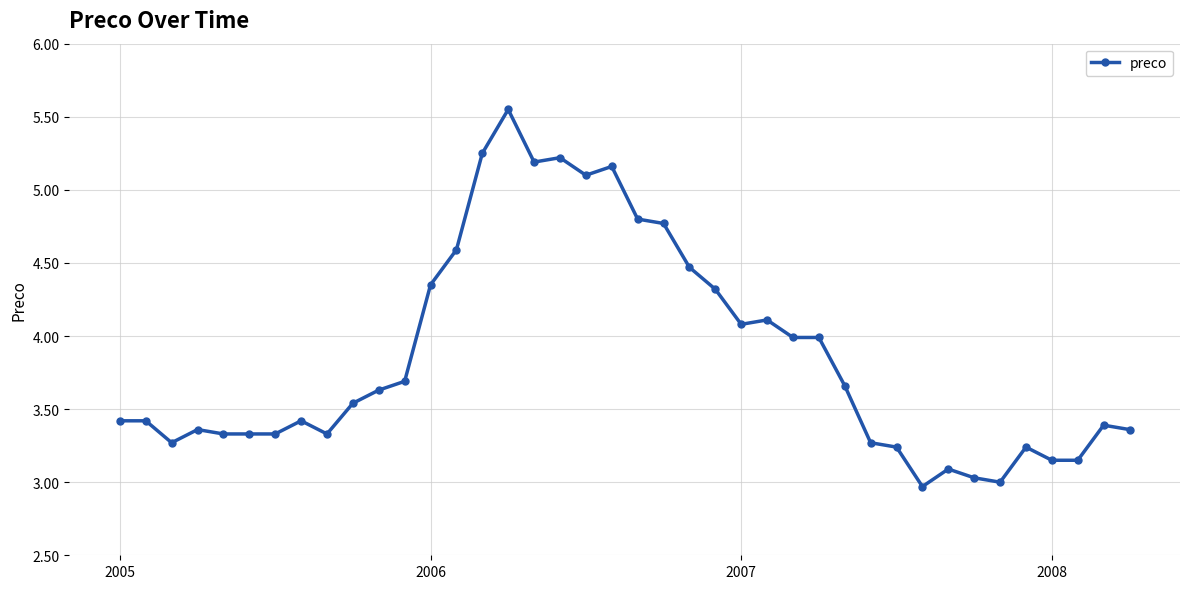

True or false: the data has more than 1 interior local peaks.

True